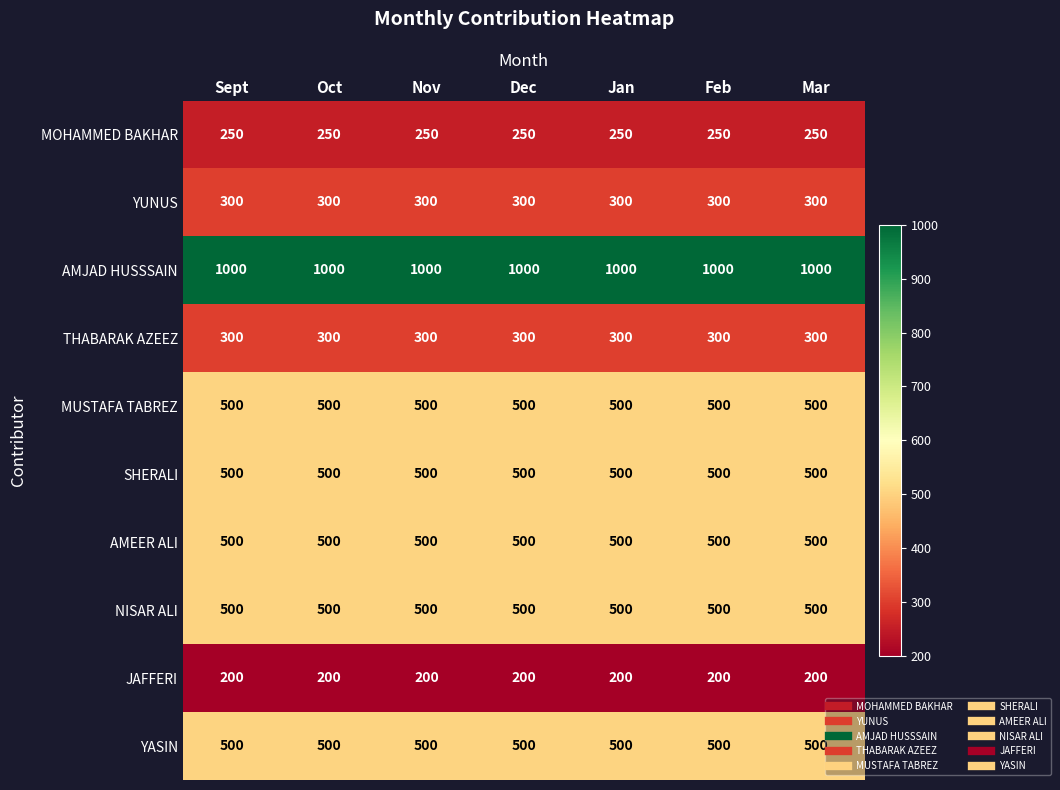

How many series are shown in this chart?

10